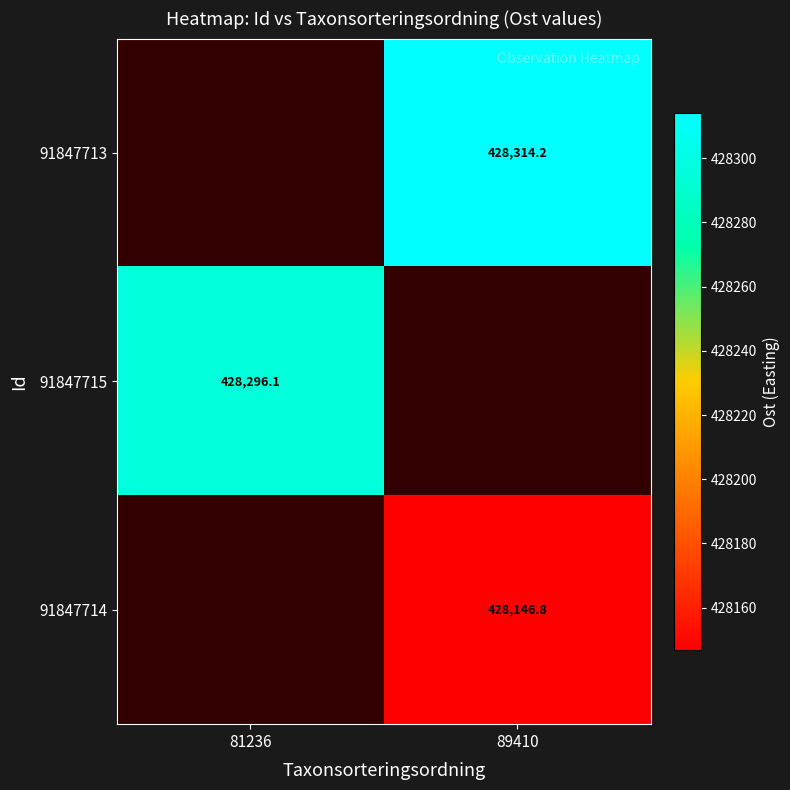

Is the value of 91847713 at 89410 greater than the value of 91847715 at 81236?

Yes